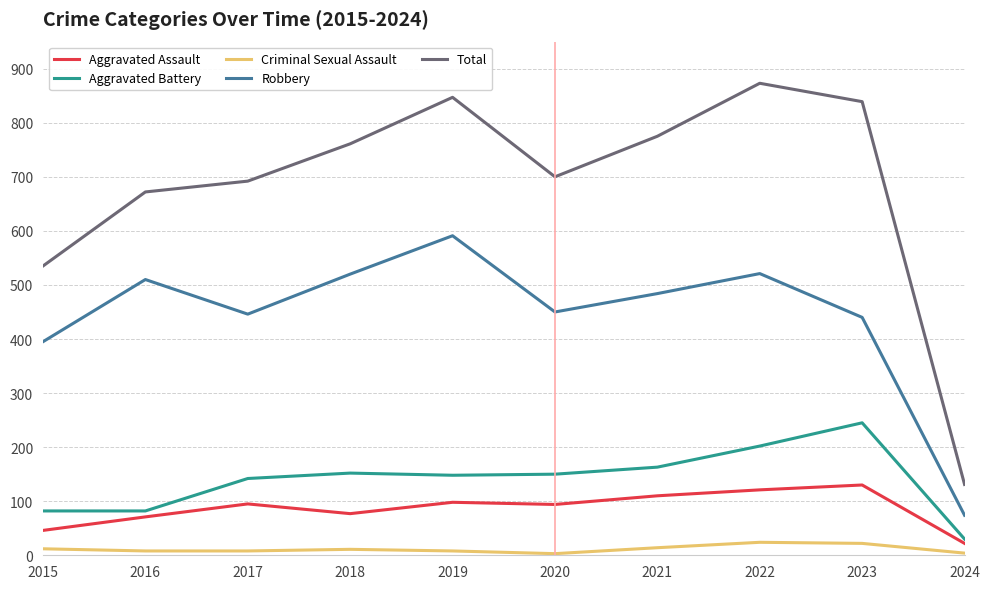

Which series has the largest range (max minus min)?

Total